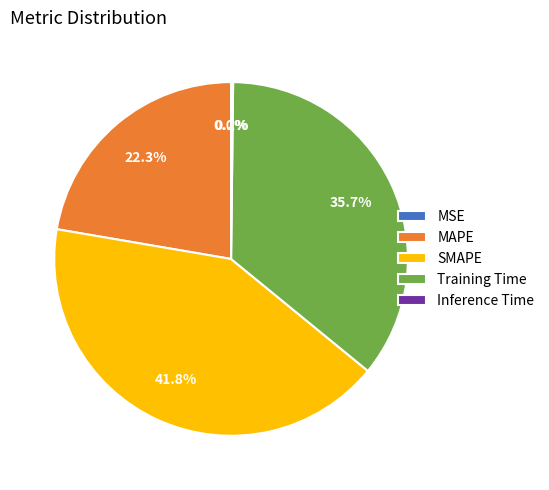

Which slice is the largest?

SMAPE